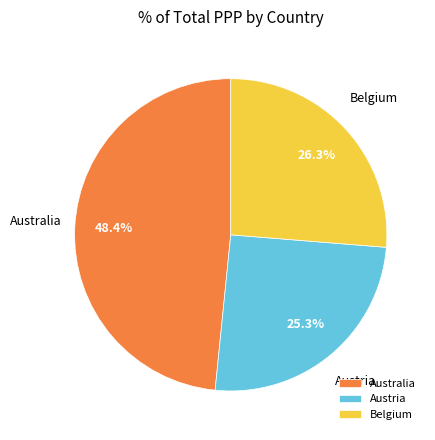

Rank the categories by value from highest to lowest.

Australia, Belgium, Austria